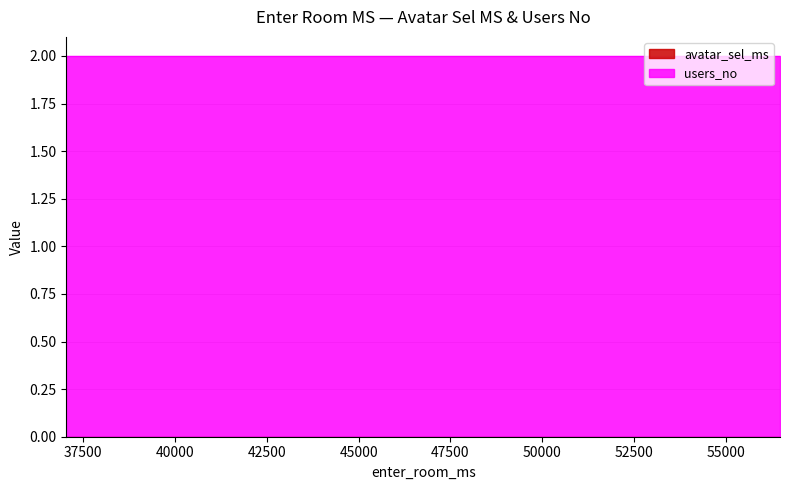

Reading left to right, what are all the values shown in this chart?

avatar_sel_ms: 56468=0	37048=0	55631=0
users_no: 56468=2	37048=2	55631=2